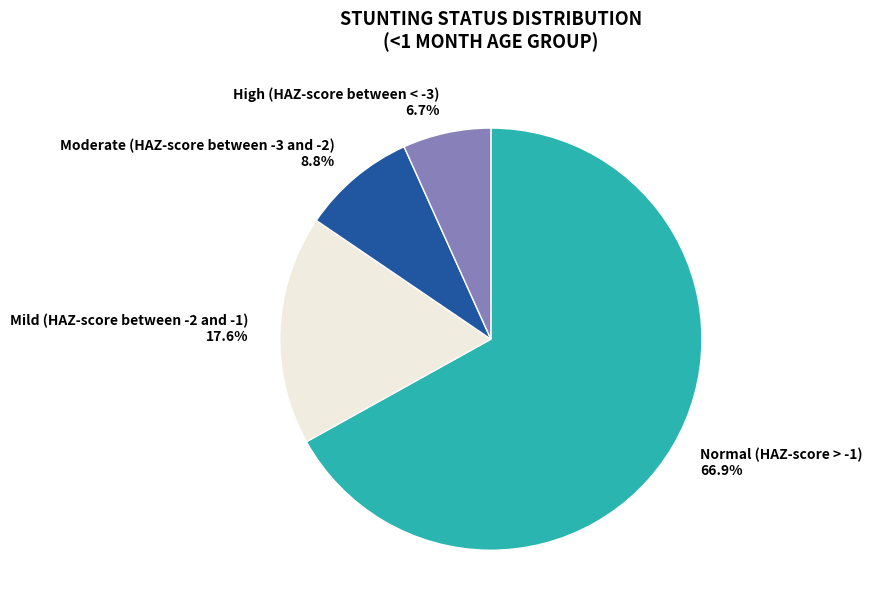

Does High (HAZ-score between < -3) represent more than half of the total?

No